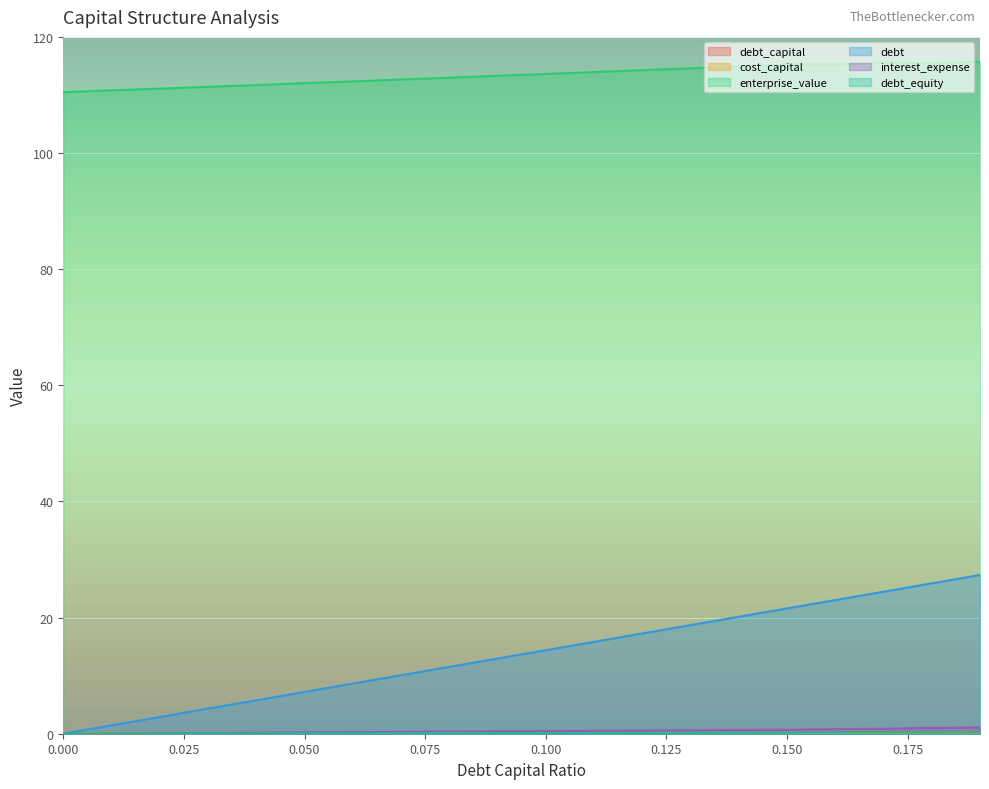

How many data points does each series have?

20